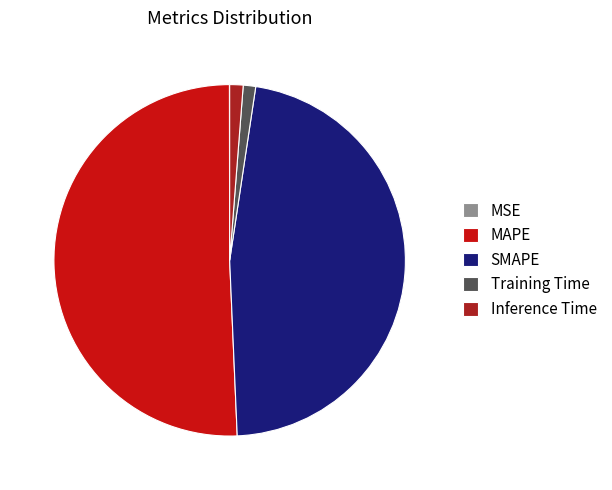

Is the sum of SMAPE and Training Time greater than half?

No